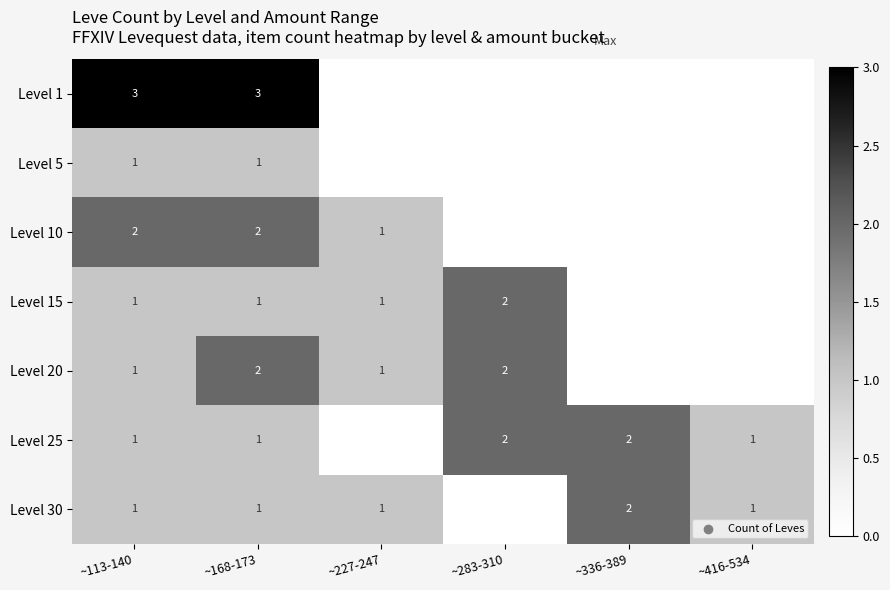

Is it true that Level 10 equals 3 at ~168-173?

False